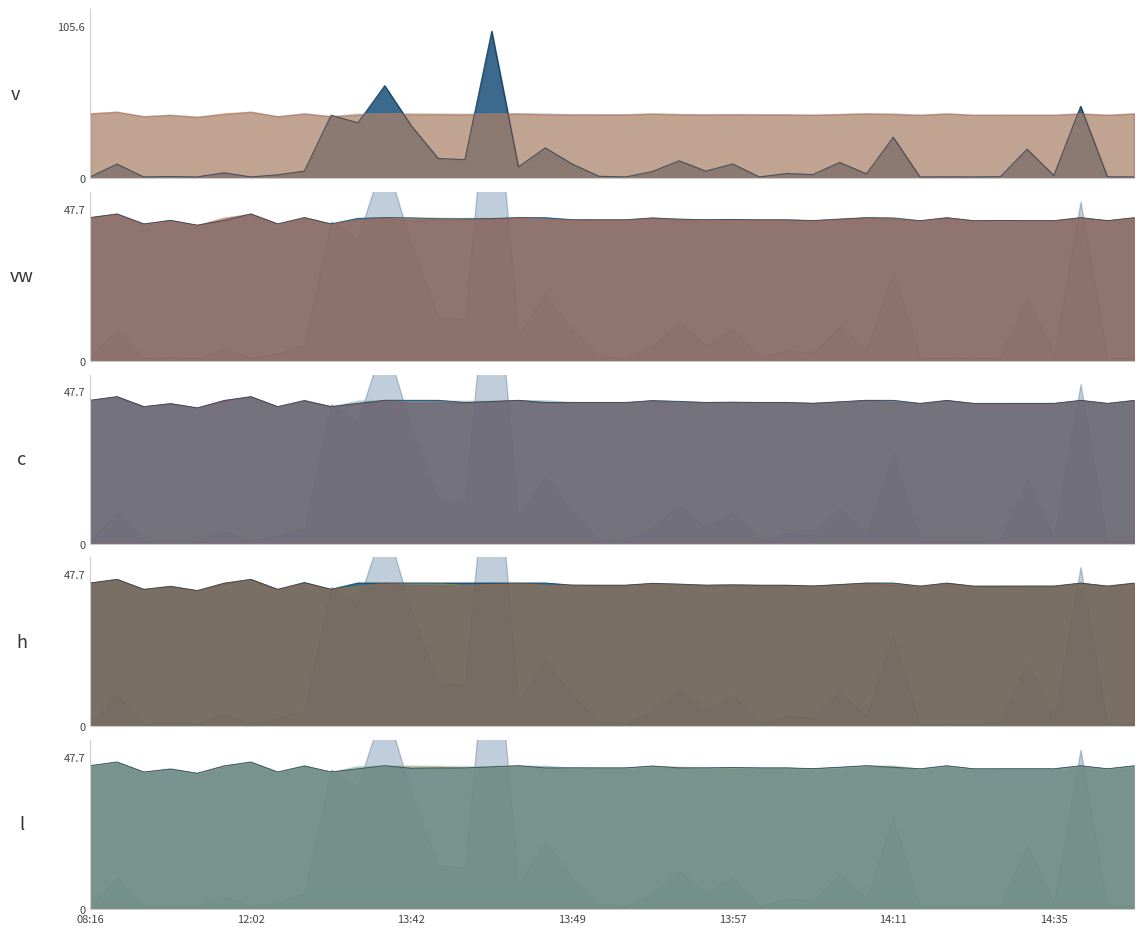

True or false: l and c cross at least once.

False